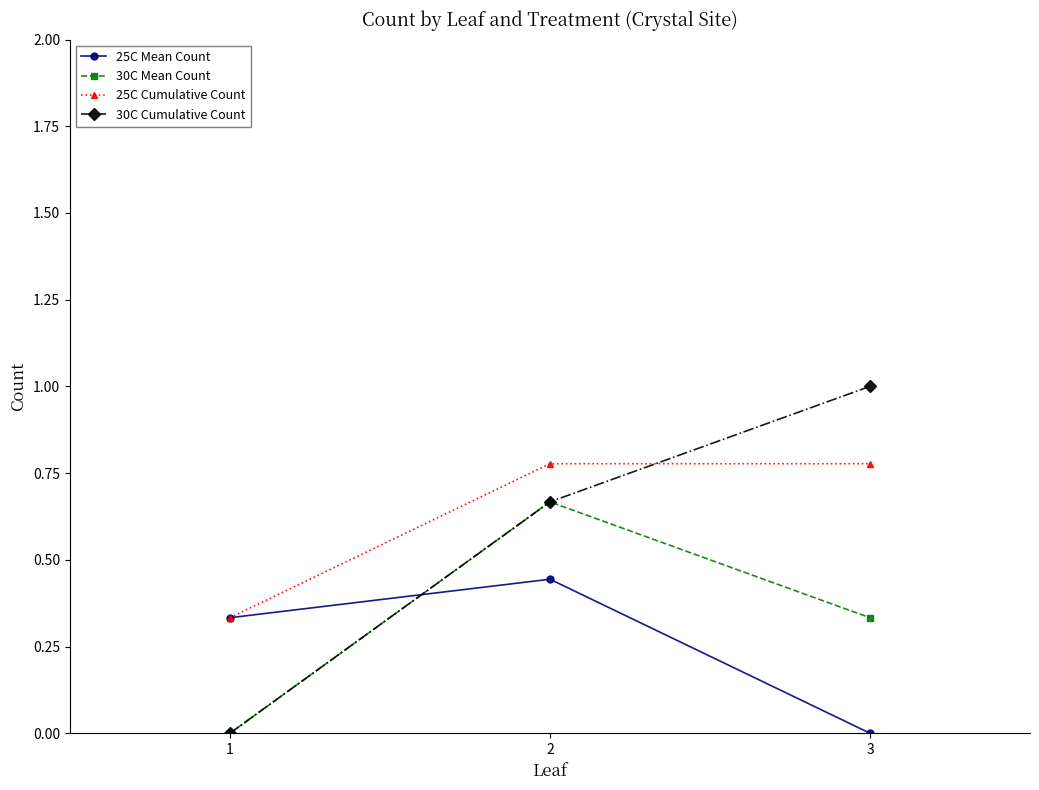

What value does the 30C Cumulative Count series have at 3?

1.0